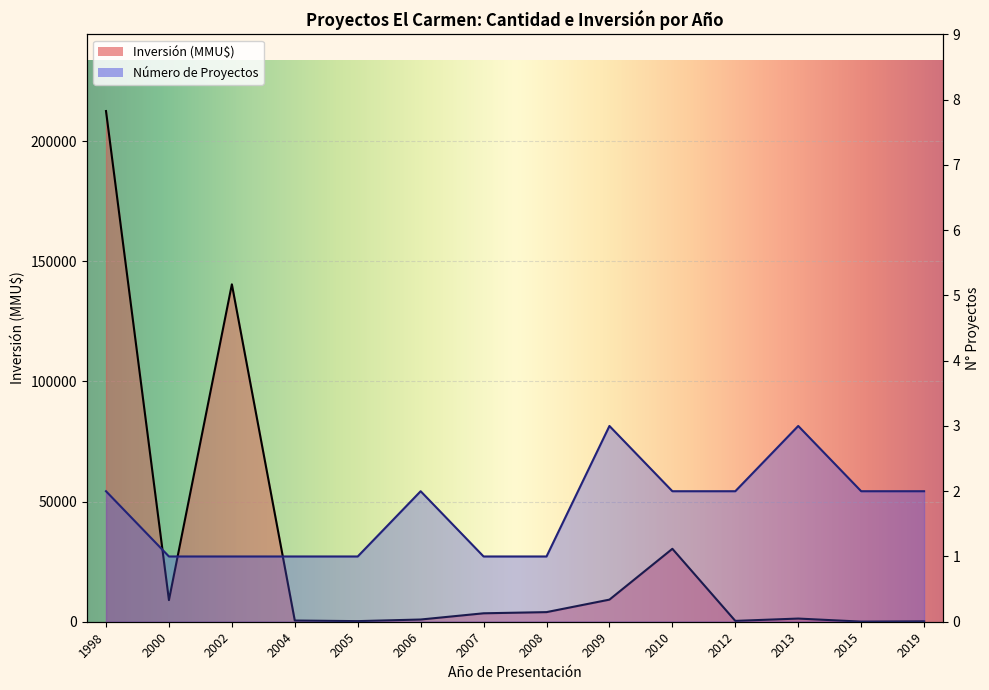

How many interior local peaks does the Inversión (MMU$) series have?

3